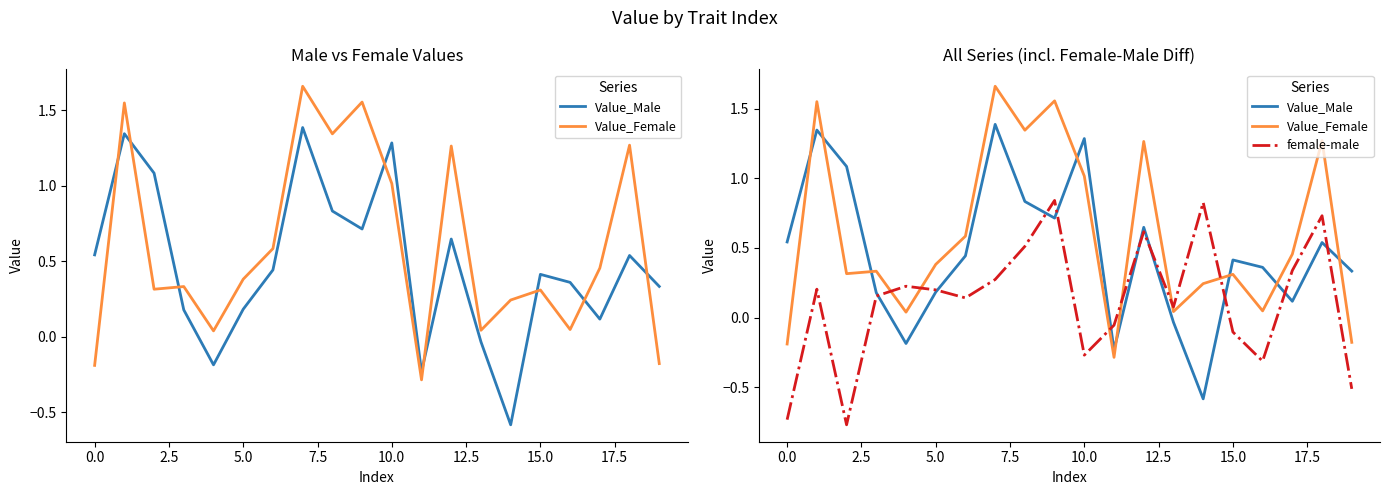

How many values in Value_Male are below zero?

4